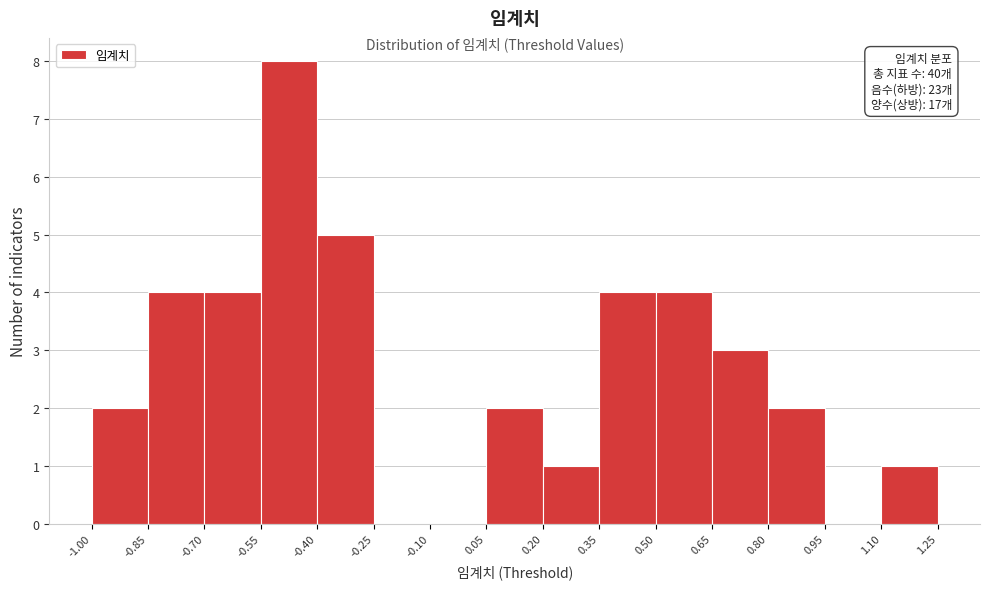

Over which range of the x-axis is the bar tallest?

-0.55 to -0.40